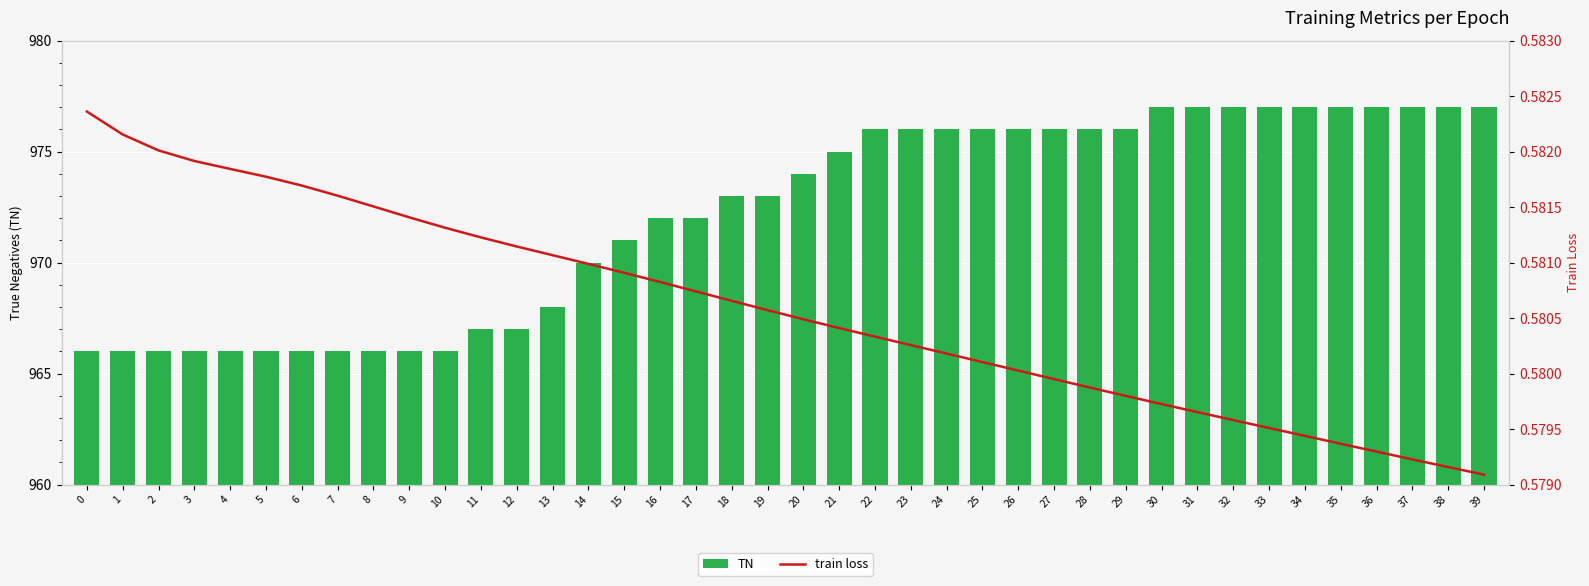

Reading right to left, extract all data points from this chart.

TN: 39=977.0	38=977.0	37=977.0	36=977.0	35=977.0	34=977.0	33=977.0	32=977.0	31=977.0	30=977.0	29=976.0	28=976.0	27=976.0	26=976.0	25=976.0	24=976.0	23=976.0	22=976.0	21=975.0	20=974.0	19=973.0	18=973.0	17=972.0	16=972.0	15=971.0	14=970.0	13=968.0	12=967.0	11=967.0	10=966.0	9=966.0	8=966.0	7=966.0	6=966.0	5=966.0	4=966.0	3=966.0	2=966.0	1=966.0	0=966.0
train loss: 39=0.6	38=0.6	37=0.6	36=0.6	35=0.6	34=0.6	33=0.6	32=0.6	31=0.6	30=0.6	29=0.6	28=0.6	27=0.6	26=0.6	25=0.6	24=0.6	23=0.6	22=0.6	21=0.6	20=0.6	19=0.6	18=0.6	17=0.6	16=0.6	15=0.6	14=0.6	13=0.6	12=0.6	11=0.6	10=0.6	9=0.6	8=0.6	7=0.6	6=0.6	5=0.6	4=0.6	3=0.6	2=0.6	1=0.6	0=0.6